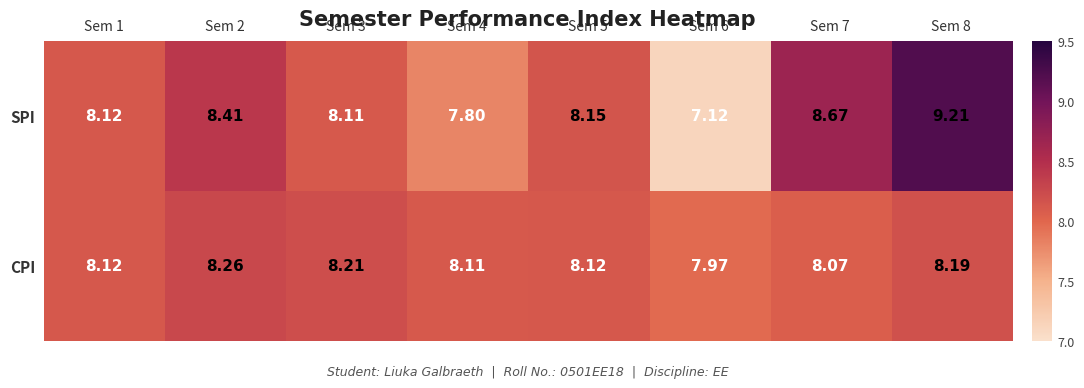

List the series in order of their peak value, highest first.

SPI, CPI